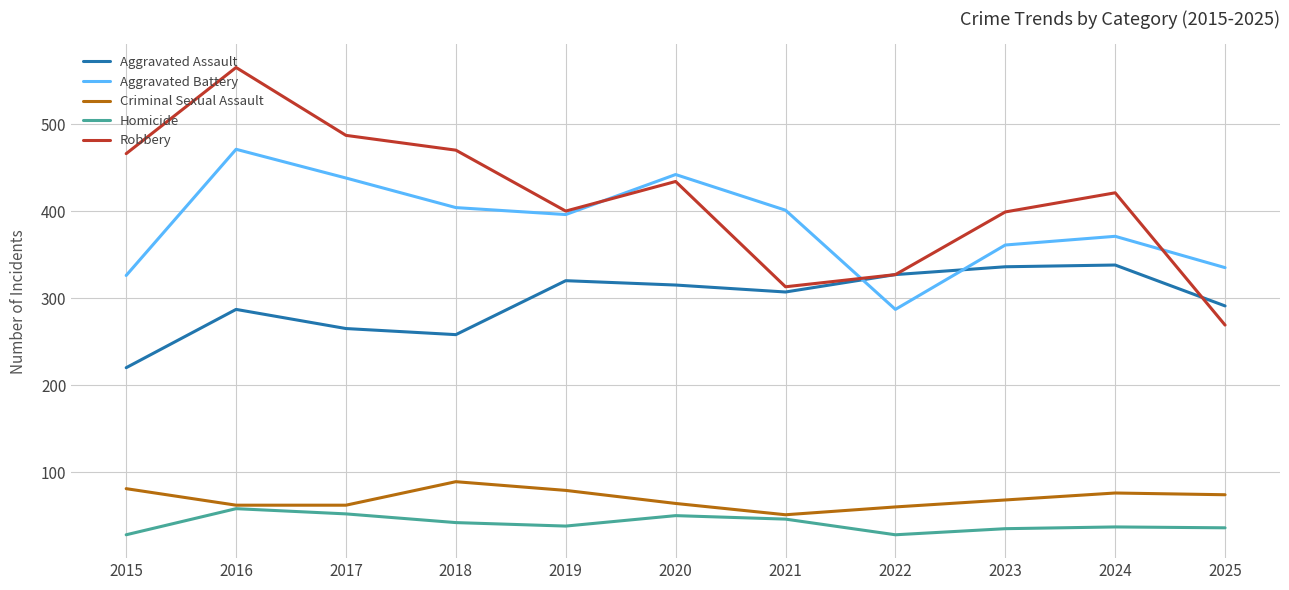

True or false: Aggravated Assault and Homicide intersect in this chart.

False